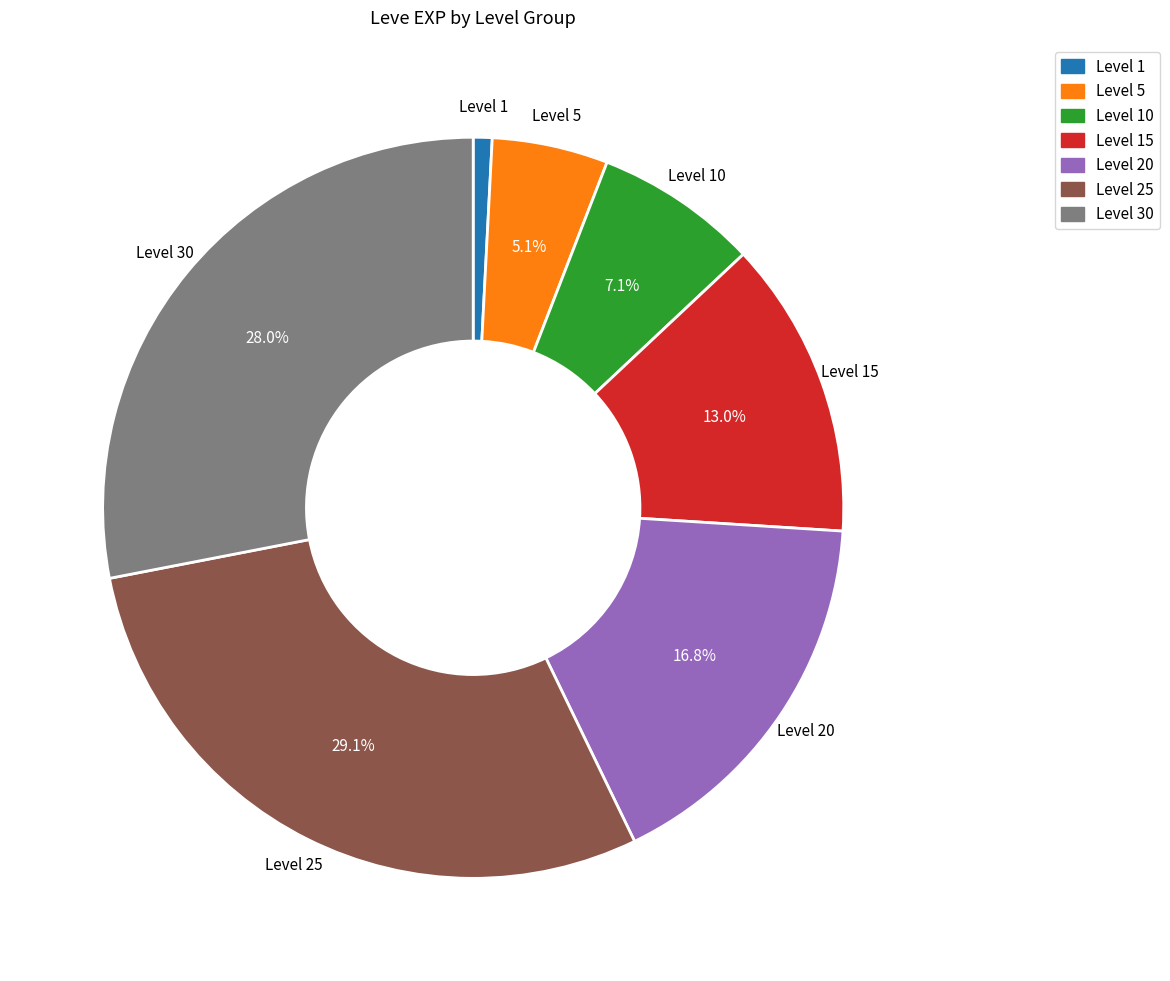

Does any single category account for the majority?

No